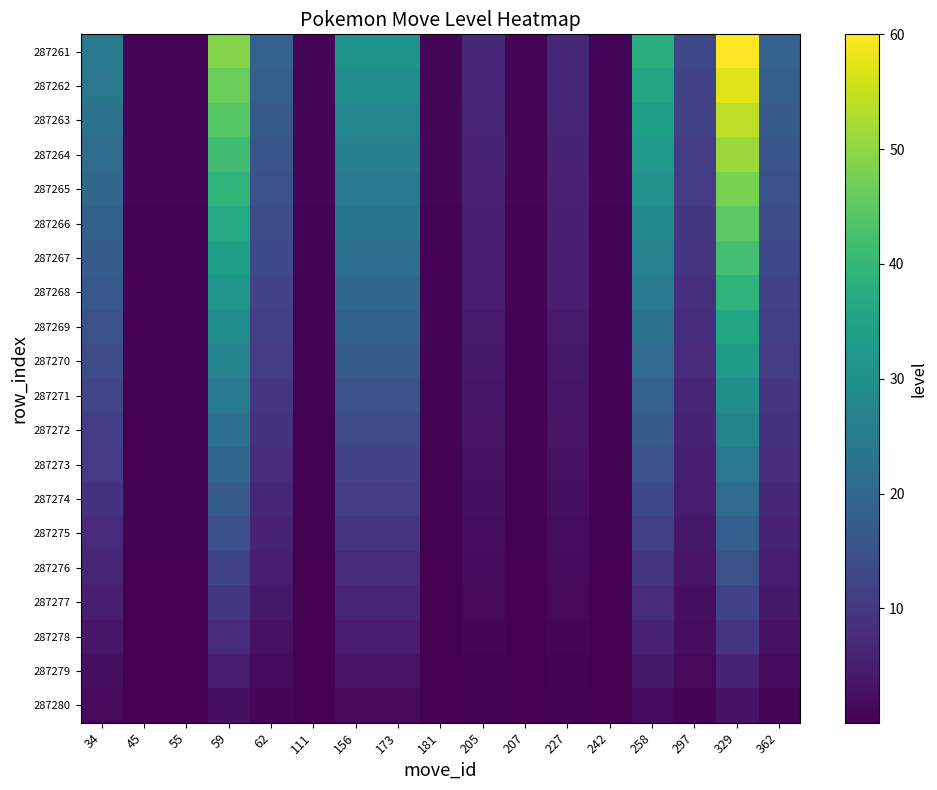

At how many categories does at least one series exceed 12?

9